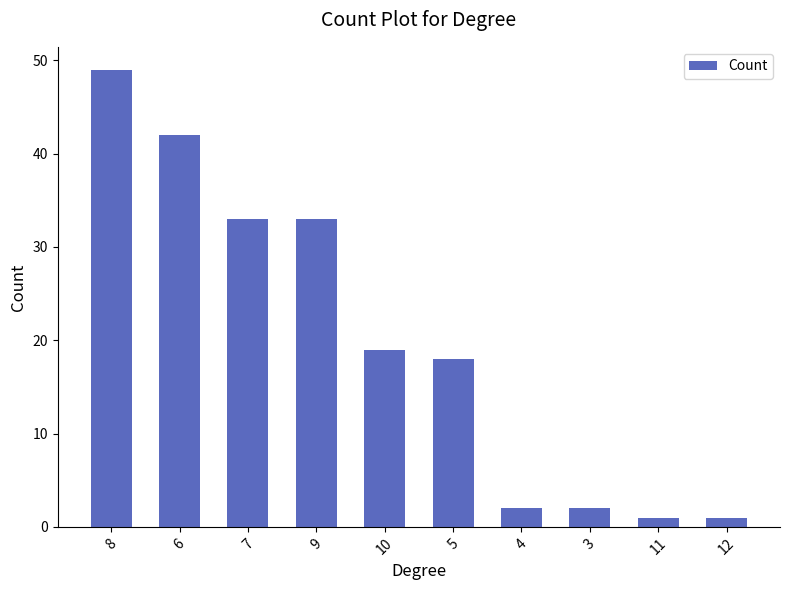

Approximately how many times larger is the value at 9 compared to 11?

33.0